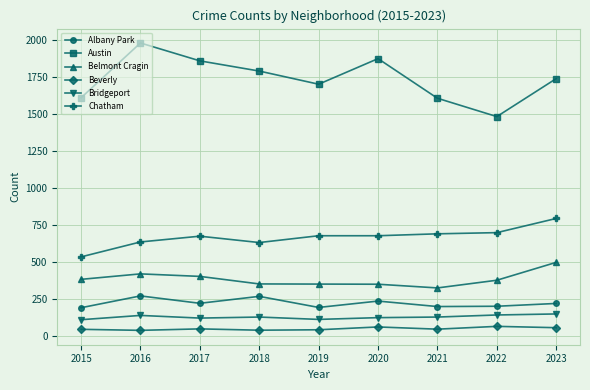

Is it true that Austin equals 1980 at 2016?

True